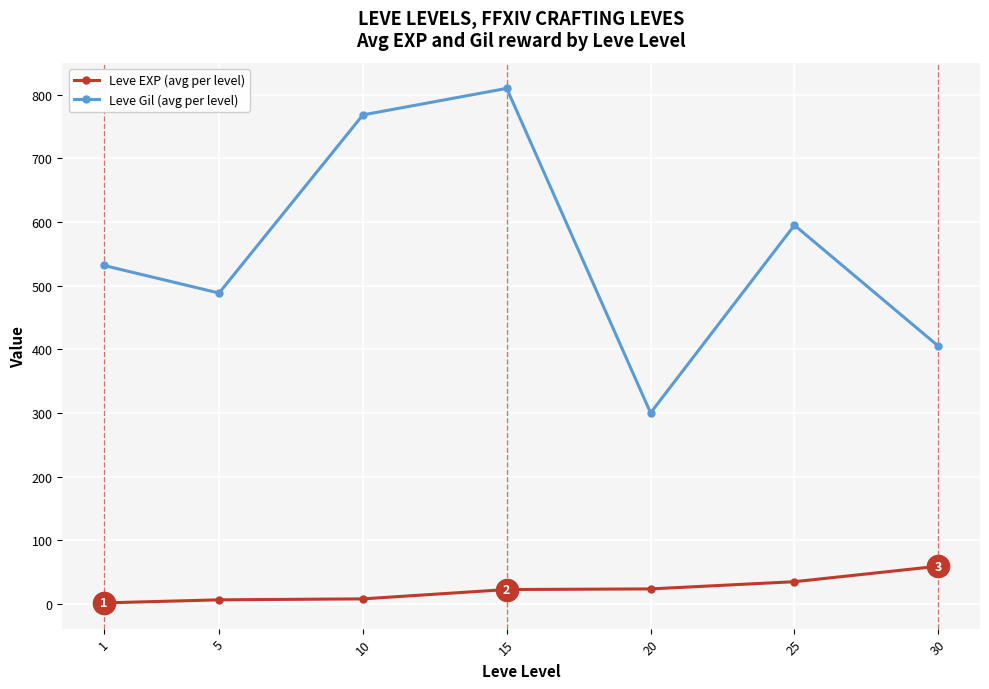

What are all the series names shown in the legend?

Leve EXP (avg per level), Leve Gil (avg per level)